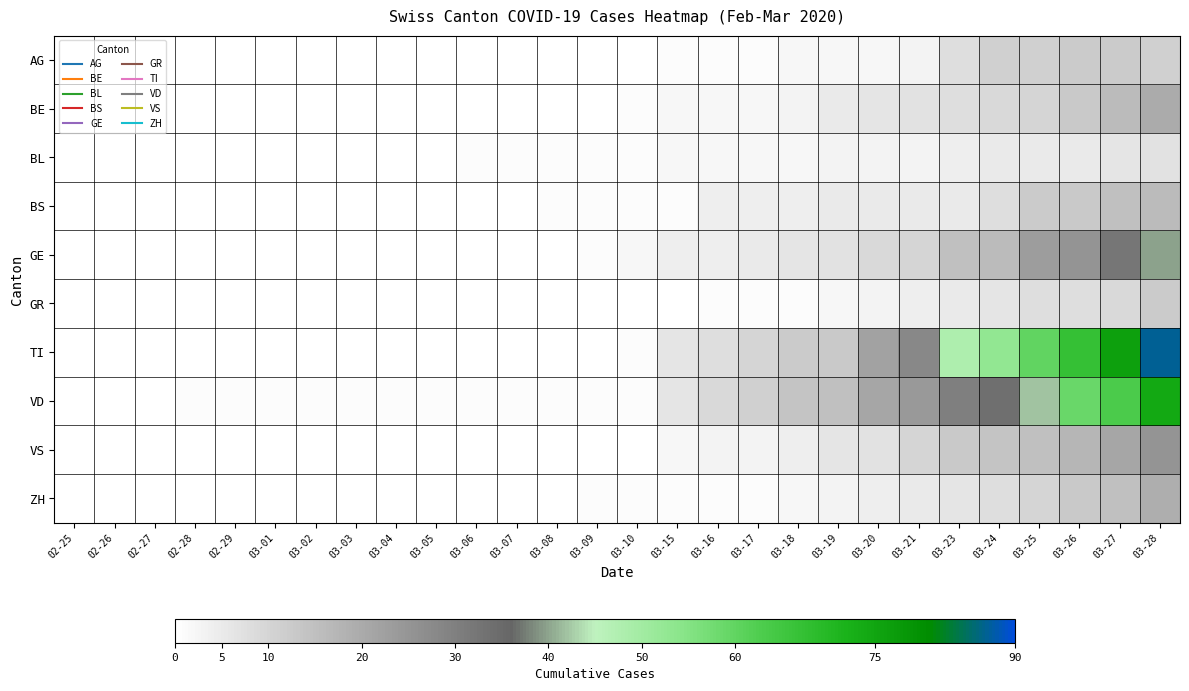

Reading right to left, extract all data points from this chart.

AG: 03-28=11	03-27=12	03-26=12	03-25=11	03-24=11	03-23=8	03-21=3	03-20=2	03-19=2	03-18=2	03-17=1	03-16=1	03-15=1	03-10=0	03-09=0	03-08=0	03-07=0	03-06=0	03-05=0	03-04=0	03-03=0	03-02=0	03-01=0	02-29=0	02-28=0	02-27=0	02-26=0	02-25=0
BE: 03-28=20	03-27=16	03-26=13	03-25=10	03-24=9	03-23=8	03-21=7	03-20=6	03-19=5	03-18=3	03-17=2	03-16=2	03-15=2	03-10=1	03-09=0	03-08=0	03-07=0	03-06=0	03-05=0	03-04=0	03-03=0	03-02=0	03-01=0	02-29=0	02-28=0	02-27=0	02-26=0	02-25=0
BL: 03-28=7	03-27=6	03-26=5	03-25=5	03-24=5	03-23=4	03-21=3	03-20=3	03-19=3	03-18=2	03-17=2	03-16=2	03-15=2	03-10=1	03-09=1	03-08=1	03-07=1	03-06=1	03-05=0	03-04=0	03-03=0	03-02=0	03-01=0	02-29=0	02-28=0	02-27=0	02-26=0	02-25=0
BS: 03-28=16	03-27=15	03-26=13	03-25=12	03-24=8	03-23=5	03-21=5	03-20=5	03-19=5	03-18=4	03-17=4	03-16=4	03-15=1	03-10=1	03-09=1	03-08=1	03-07=0	03-06=0	03-05=0	03-04=0	03-03=0	03-02=0	03-01=0	02-29=0	02-28=0	02-27=0	02-26=0	02-25=0
GE: 03-28=40	03-27=32	03-26=25	03-25=23	03-24=16	03-23=15	03-21=10	03-20=9	03-19=7	03-18=6	03-17=5	03-16=4	03-15=4	03-10=2	03-09=1	03-08=0	03-07=0	03-06=0	03-05=0	03-04=0	03-03=0	03-02=0	03-01=0	02-29=0	02-28=0	02-27=0	02-26=0	02-25=0
GR: 03-28=12	03-27=9	03-26=8	03-25=8	03-24=6	03-23=5	03-21=4	03-20=3	03-19=2	03-18=1	03-17=1	03-16=1	03-15=0	03-10=0	03-09=0	03-08=0	03-07=0	03-06=0	03-05=0	03-04=0	03-03=0	03-02=0	03-01=0	02-29=0	02-28=0	02-27=0	02-26=0	02-25=0
TI: 03-28=87	03-27=76	03-26=67	03-25=60	03-24=53	03-23=48	03-21=28	03-20=22	03-19=13	03-18=12	03-17=10	03-16=8	03-15=6	03-10=1	03-09=0	03-08=0	03-07=0	03-06=0	03-05=0	03-04=0	03-03=0	03-02=0	03-01=0	02-29=0	02-28=0	02-27=0	02-26=0	02-25=0
VD: 03-28=74	03-27=63	03-26=59	03-25=42	03-24=34	03-23=30	03-21=24	03-20=21	03-19=15	03-18=14	03-17=11	03-16=9	03-15=6	03-10=1	03-09=1	03-08=1	03-07=1	03-06=1	03-05=1	03-04=1	03-03=1	03-02=1	03-01=1	02-29=1	02-28=1	02-27=0	02-26=0	02-25=0
VS: 03-28=25	03-27=21	03-26=17	03-25=15	03-24=14	03-23=13	03-21=10	03-20=7	03-19=6	03-18=4	03-17=3	03-16=3	03-15=2	03-10=0	03-09=0	03-08=0	03-07=0	03-06=0	03-05=0	03-04=0	03-03=0	03-02=0	03-01=0	02-29=0	02-28=0	02-27=0	02-26=0	02-25=0
ZH: 03-28=19	03-27=15	03-26=13	03-25=10	03-24=8	03-23=6	03-21=5	03-20=4	03-19=3	03-18=2	03-17=1	03-16=1	03-15=1	03-10=1	03-09=1	03-08=0	03-07=0	03-06=0	03-05=0	03-04=0	03-03=0	03-02=0	03-01=0	02-29=0	02-28=0	02-27=0	02-26=0	02-25=0